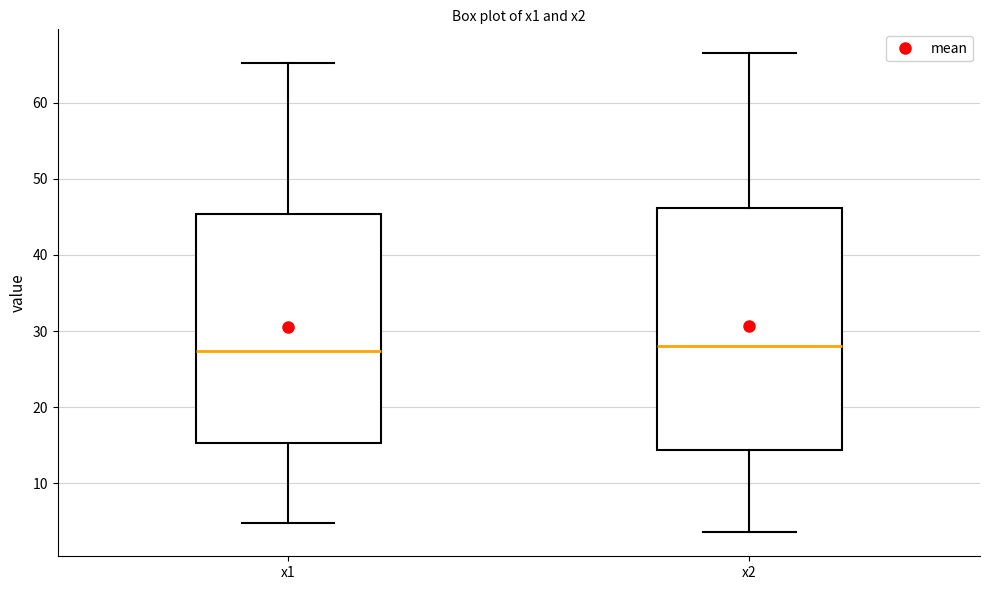

Comparing the boxes themselves (not the whiskers), which one is the tallest?

x2